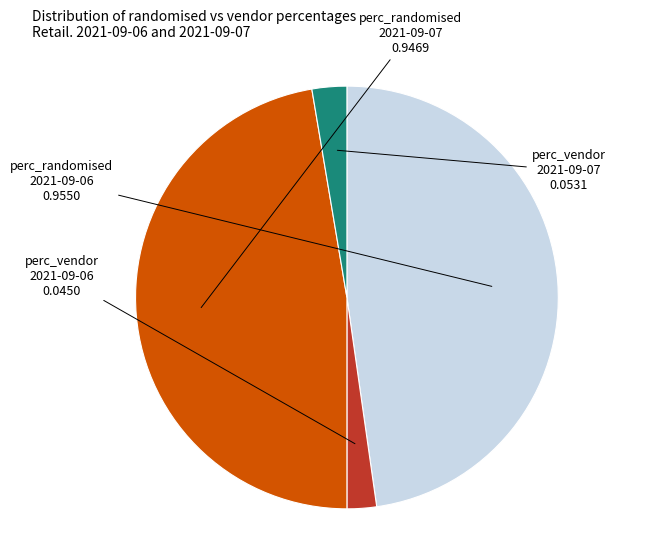

Is there a majority slice in this chart?

No